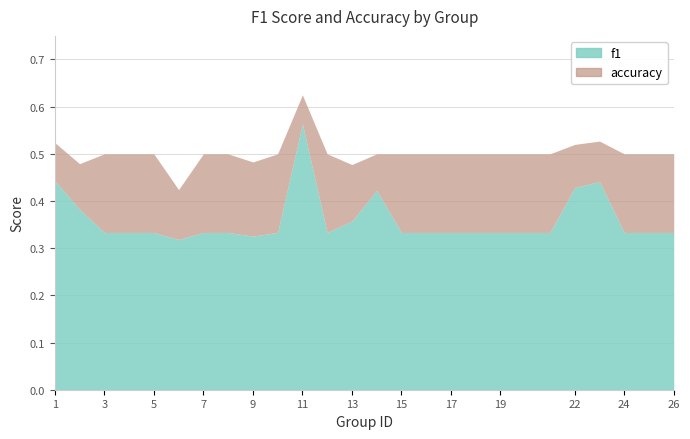

What is the difference between the second highest and second lowest values in the f1 series?

0.1